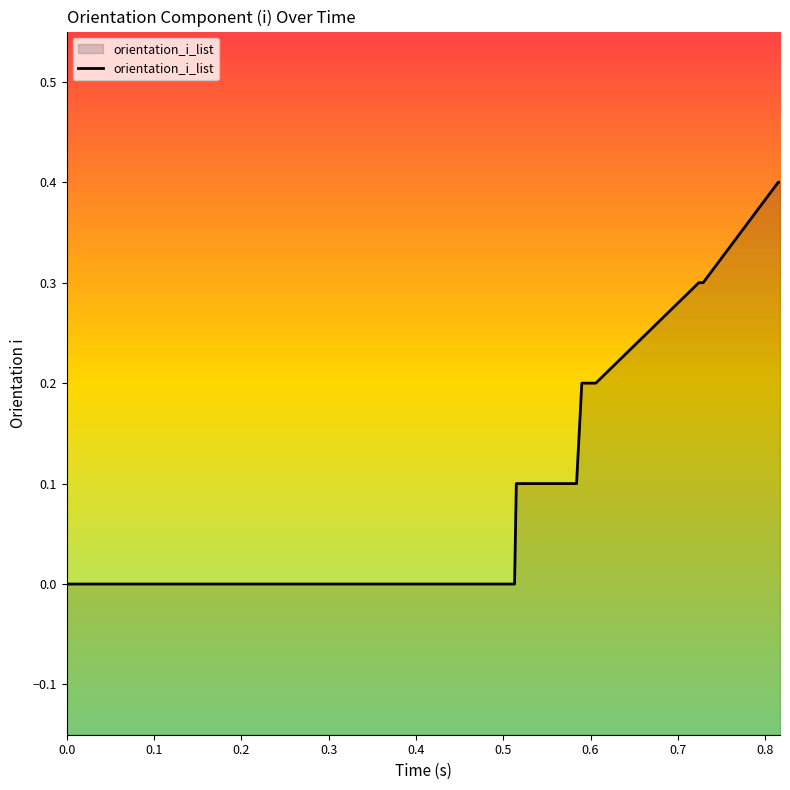

What is the greatest value displayed?

0.4